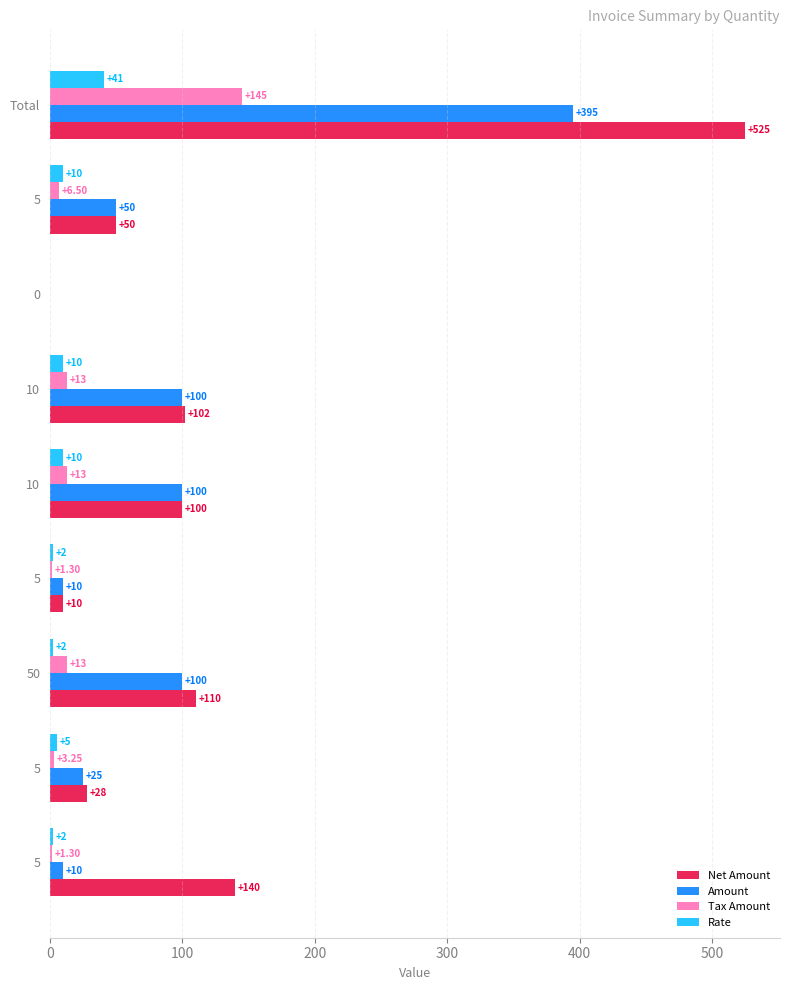

What are all the series names shown in the legend?

Net Amount, Amount, Tax Amount, Rate